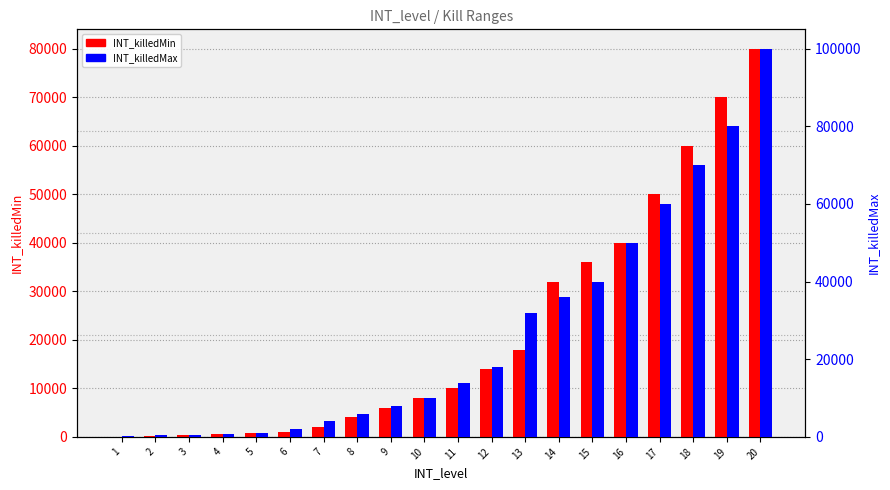

How many values in the INT_killedMax series exceed 14000?

9